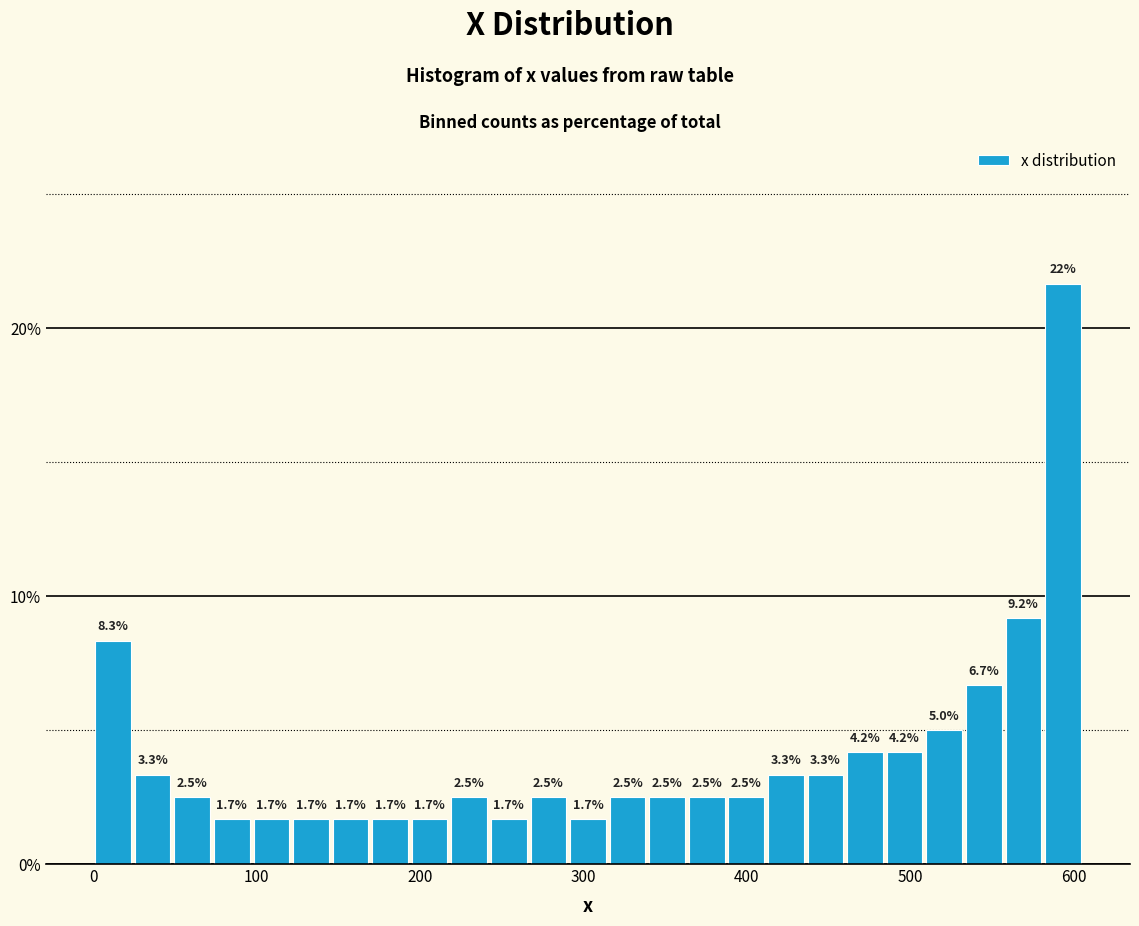

Read against the x-axis, roughly where is the centre of the tallest bar?

590